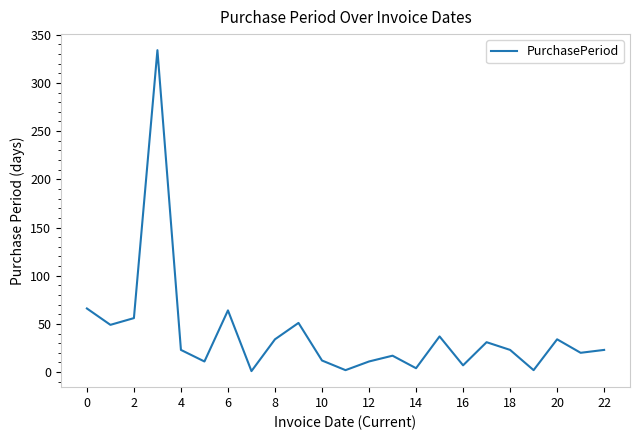

What is the maximum value shown in the chart?

334